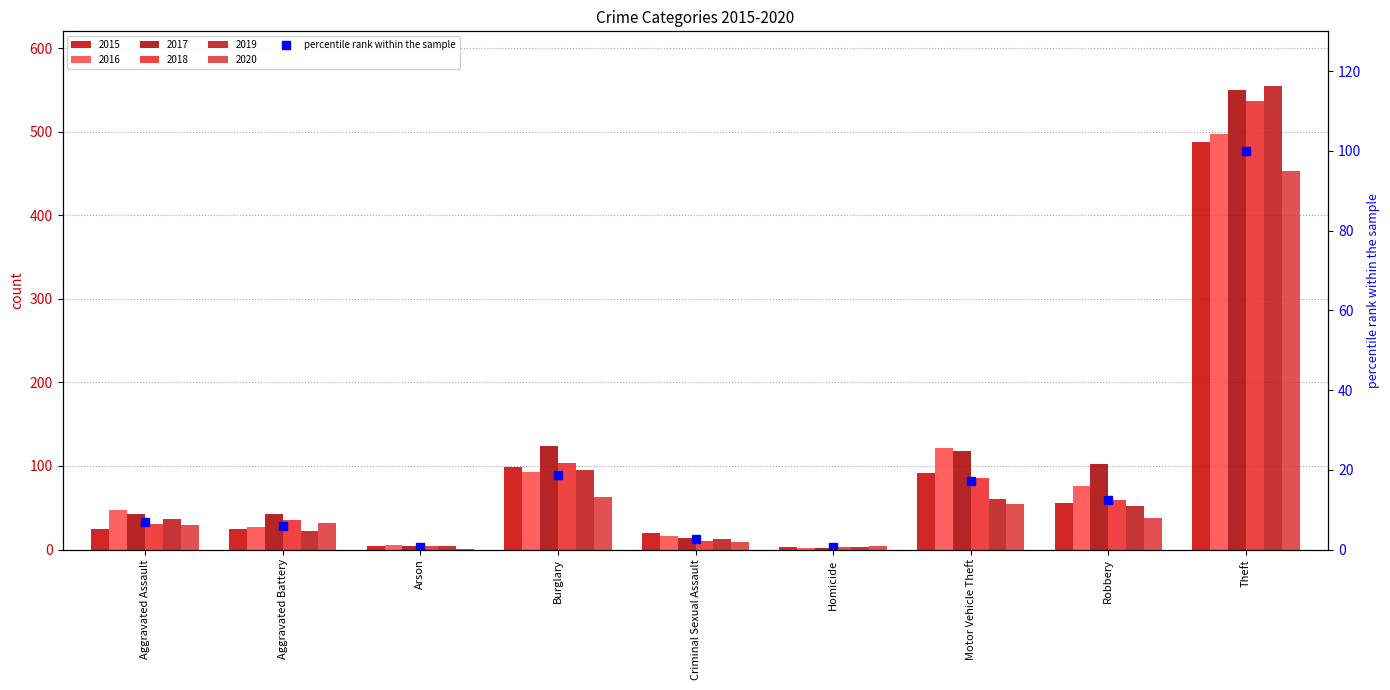

List the labels in order of value, smallest first.

Homicide, Arson, Criminal Sexual Assault, Aggravated Battery, Aggravated Assault, Robbery, Motor Vehicle Theft, Burglary, Theft